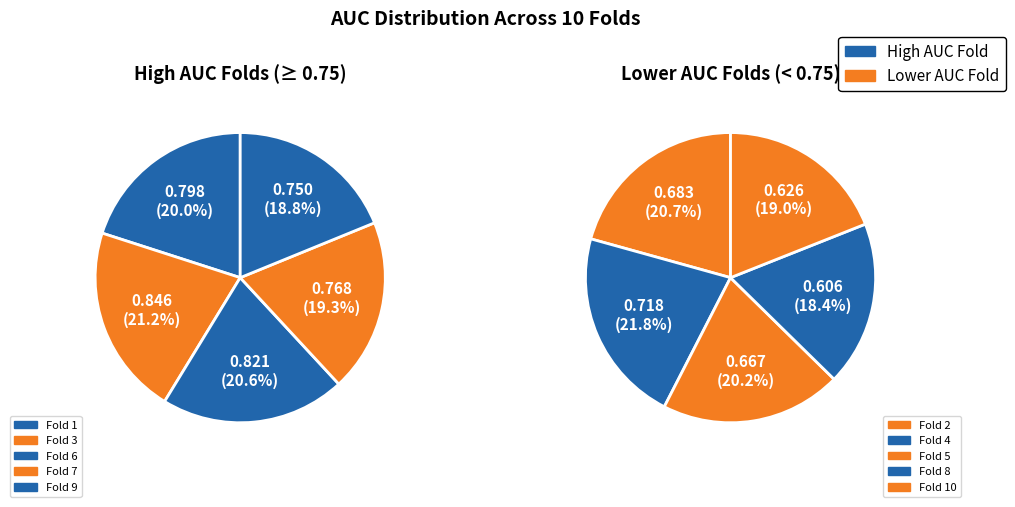

Is there any slice that represents more than half of the pie?

No